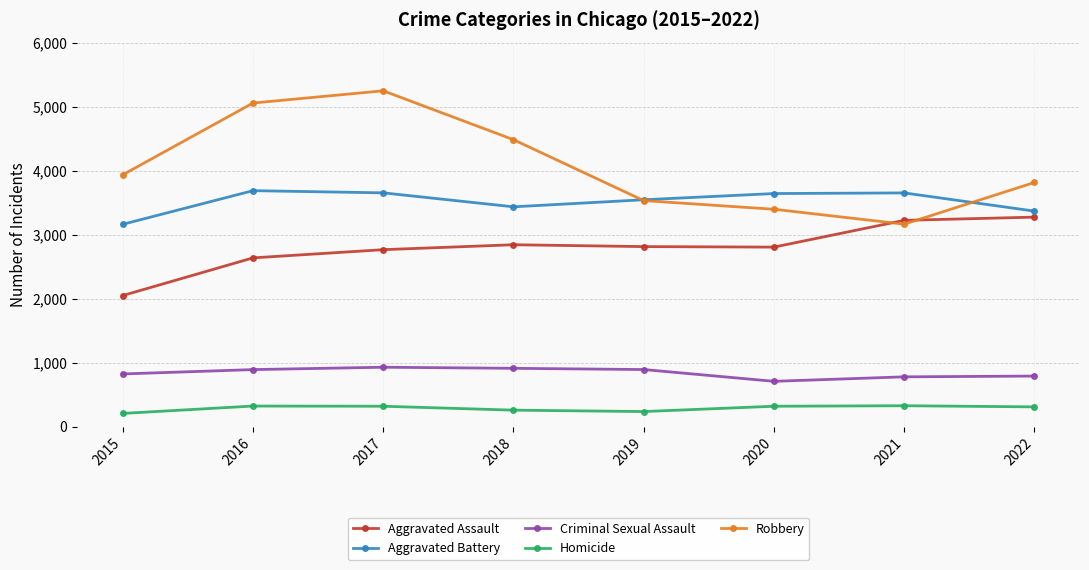

At which category does the chart reach its peak across all series?

2017